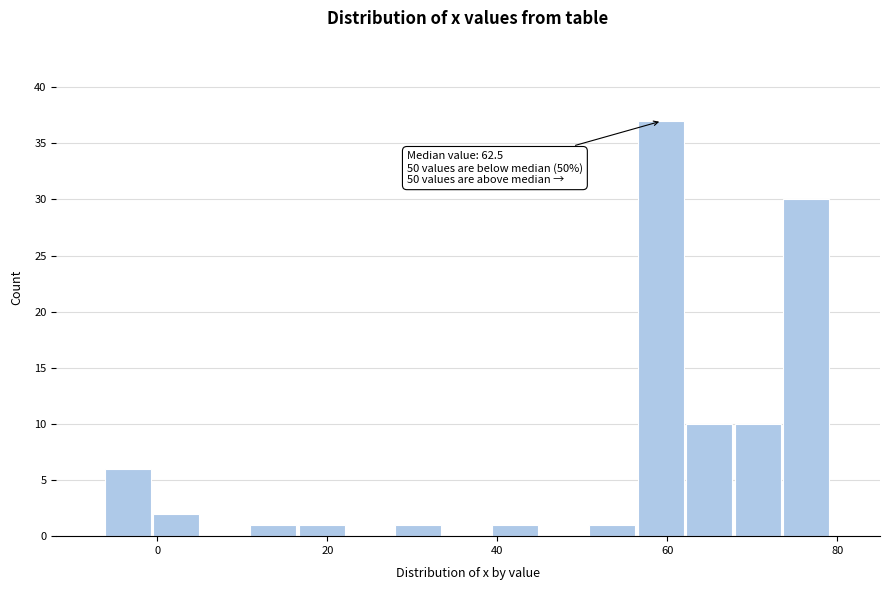

Around what value on the x-axis is the tallest bar? Give the approximate position of its centre, as read against the axis.

60